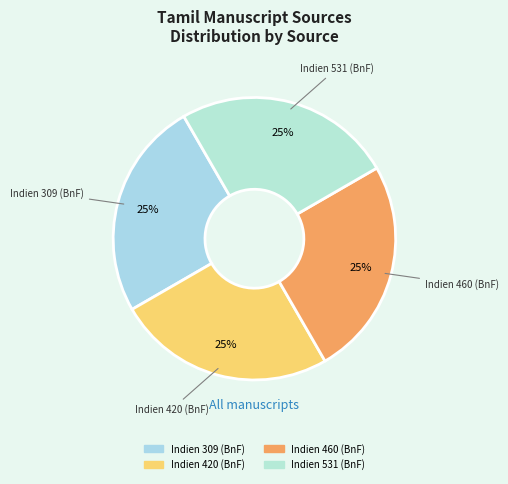

To the nearest percent, what is the average slice percentage?

25%